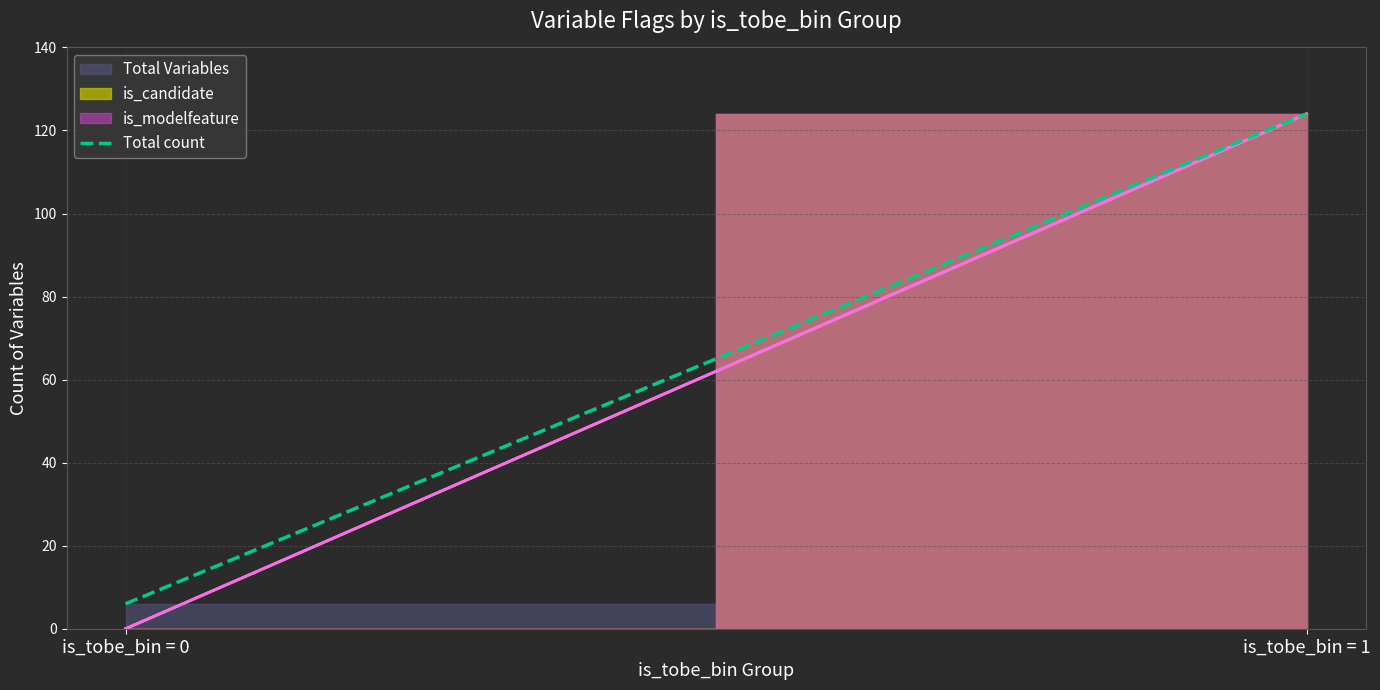

List the labels in order of value, largest first.

is_tobe_bin = 1, is_tobe_bin = 0